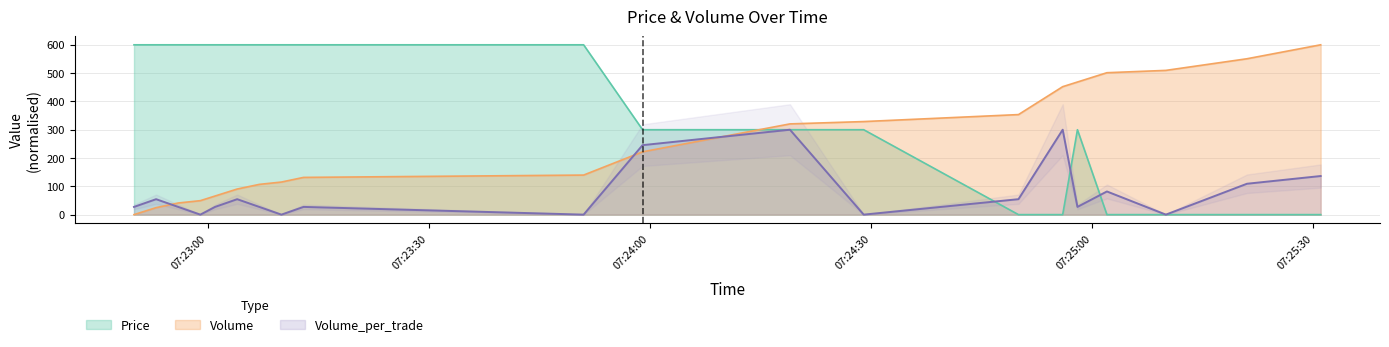

Which series has the largest total across all categories?

Price